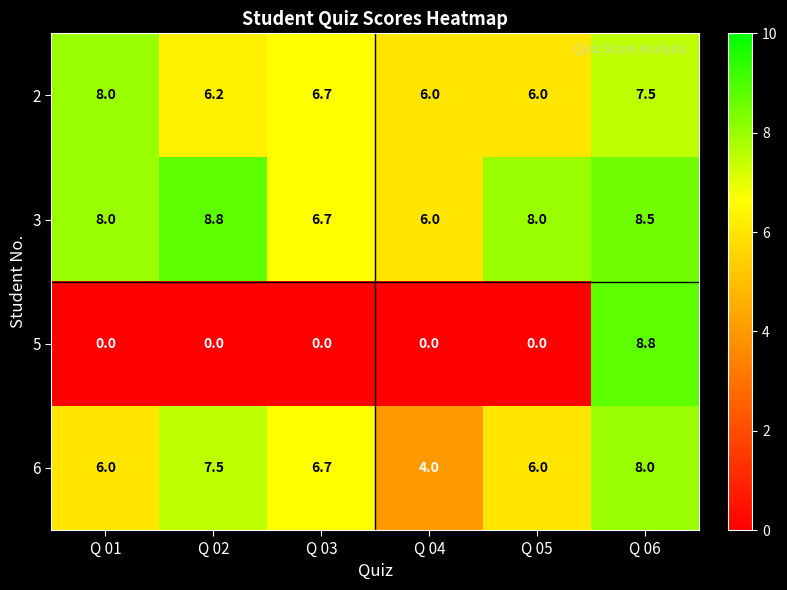

True or false: 5 has a value of 8.8 at Q 06.

True